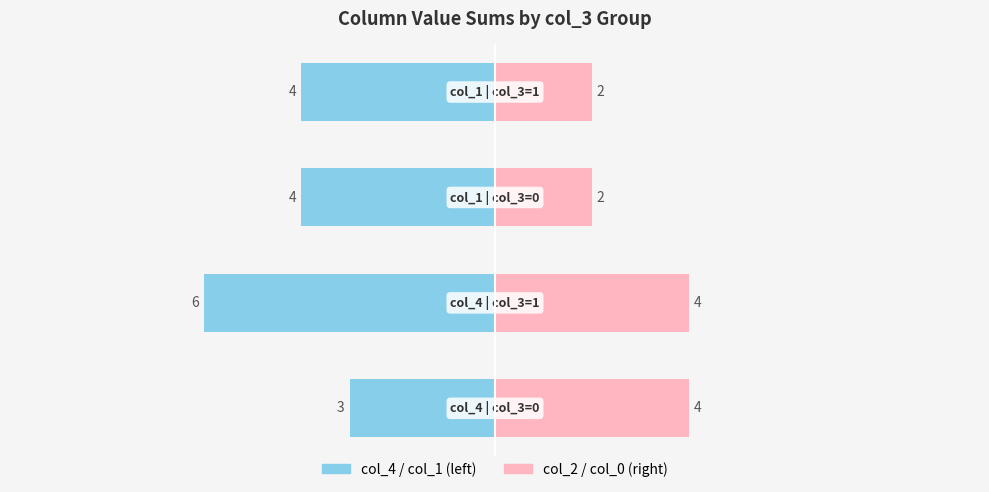

How many data points in col_1 / col_4 are above -4?

1